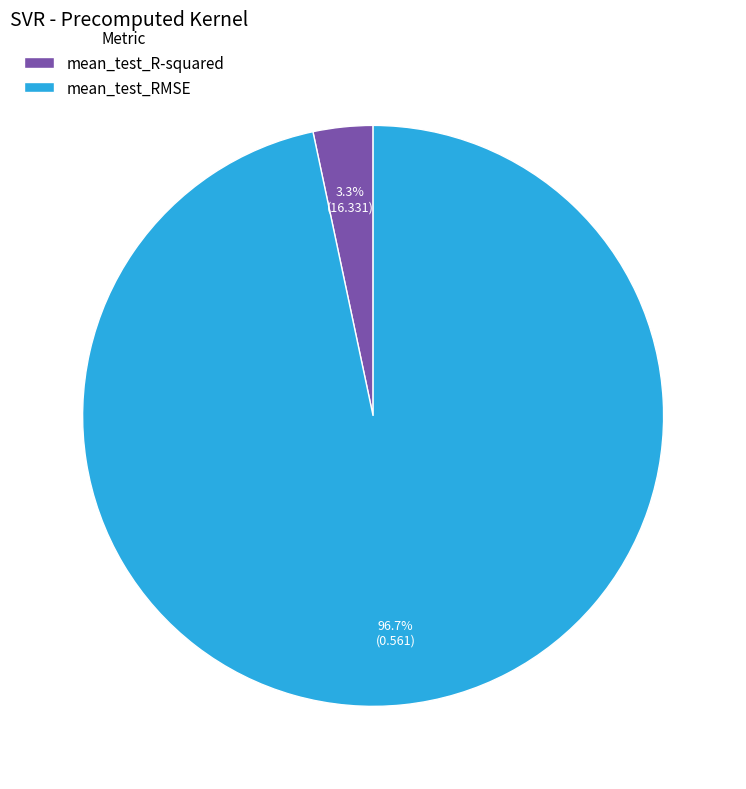

How many segments does this pie chart have?

2